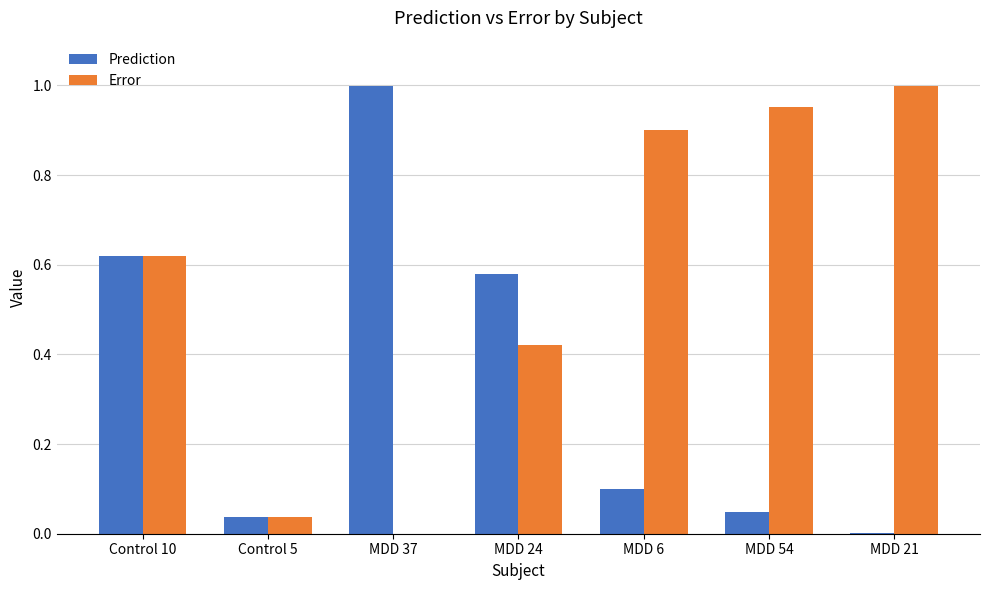

Read the Prediction value at MDD 6.

0.1